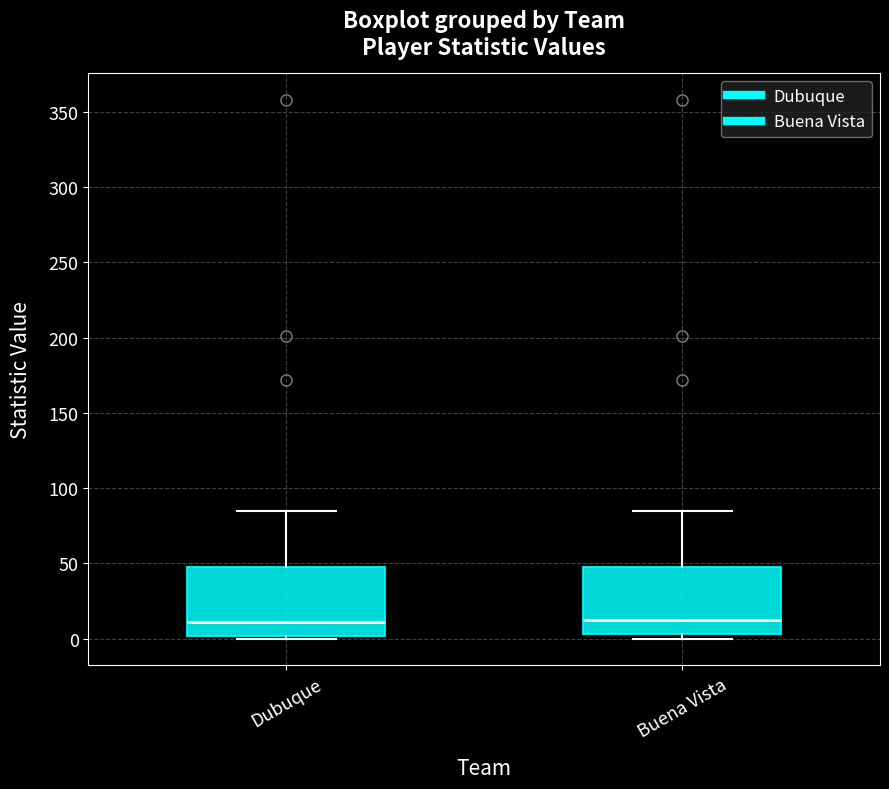

Where is the upper edge of the box for Buena Vista on the y-axis? The values are not printed on the chart, so give them approximately, as read against the axis.

50